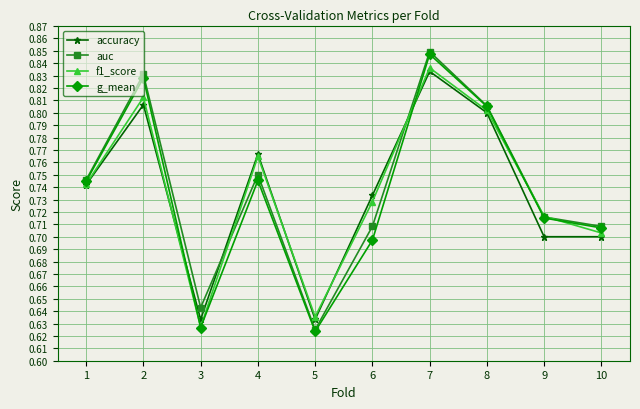

Between 3 and 10, which series saw the biggest shift?

g_mean